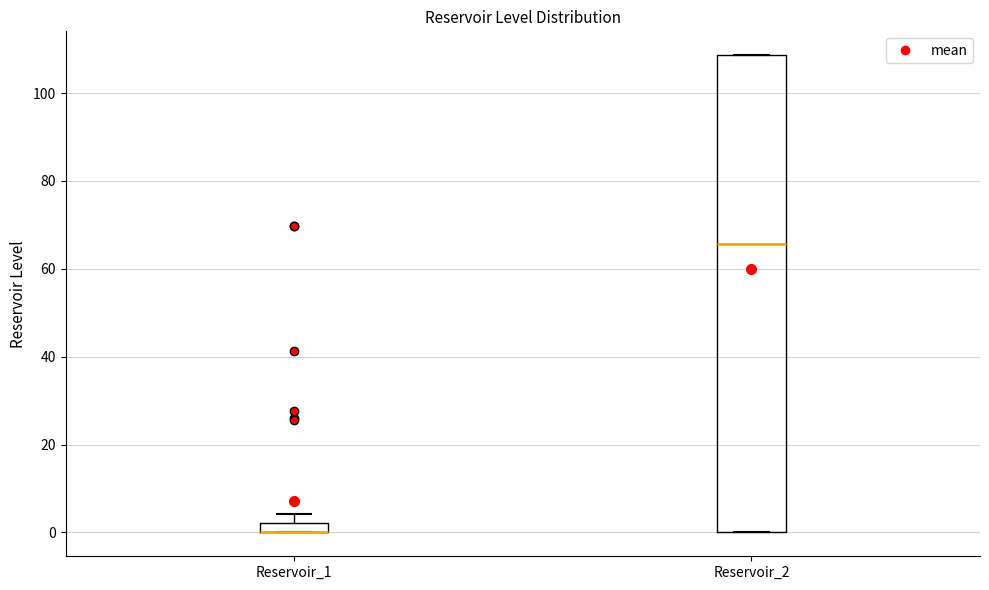

Where does the median line of the box for Reservoir_2 sit on the y-axis? The values are not printed on the chart, so give them approximately, as read against the axis.

66